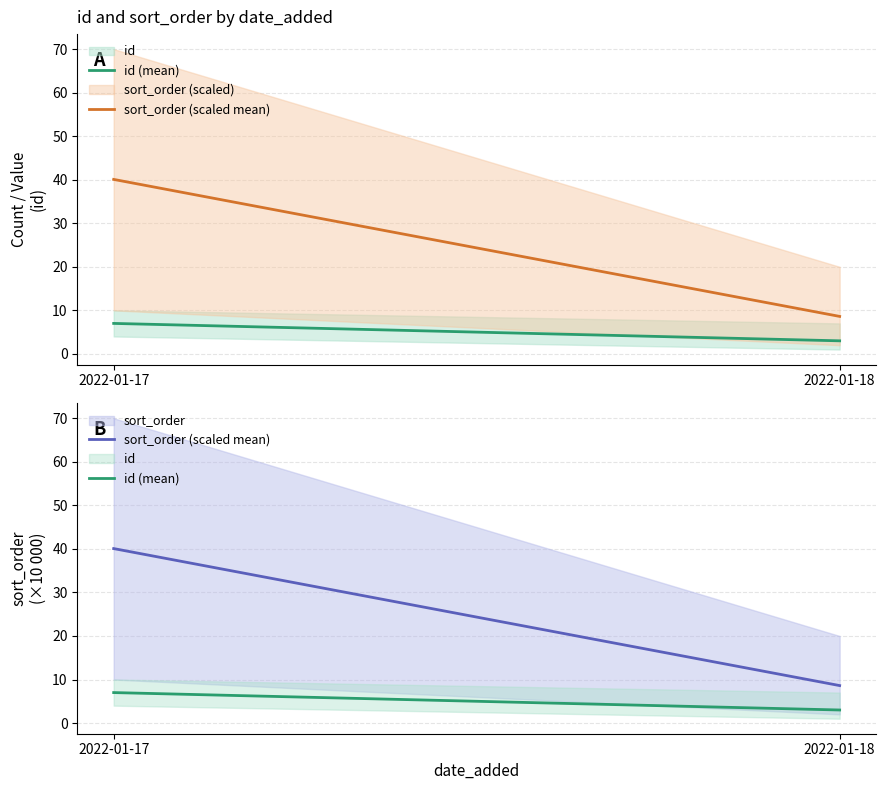

Which category has the highest value across all series?

2022-01-17